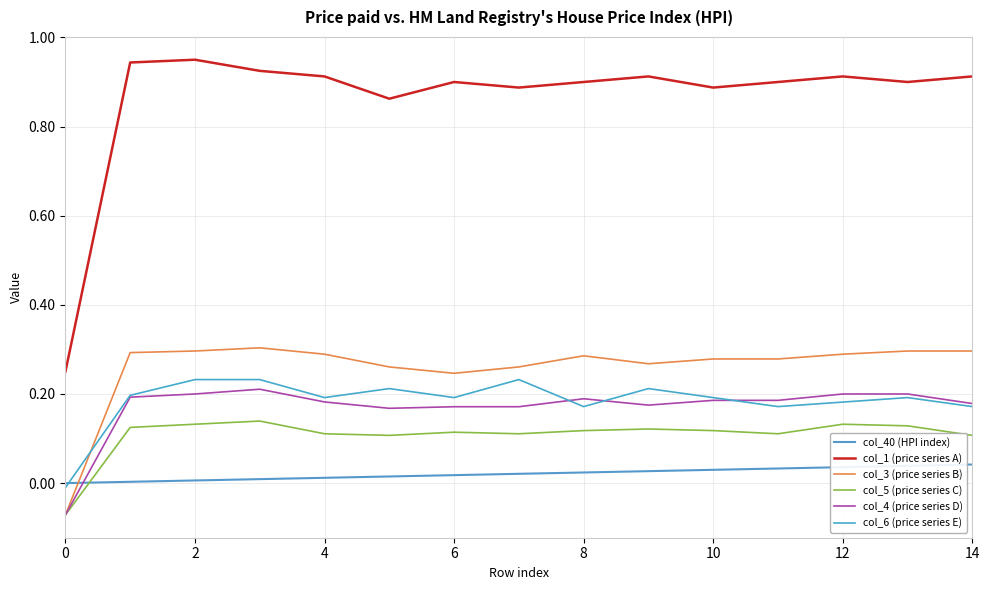

Does the chart display data point markers on the line(s)?

No